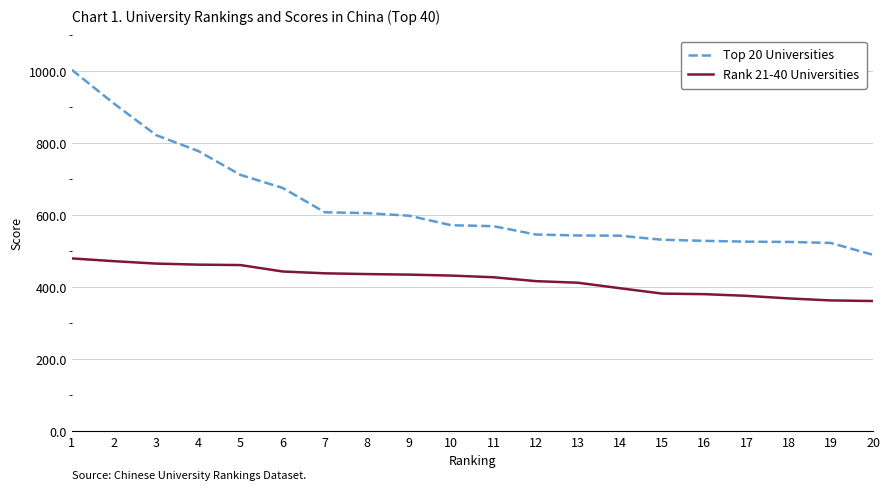

Which series changed the most between 2 and 18?

Top 20 Universities